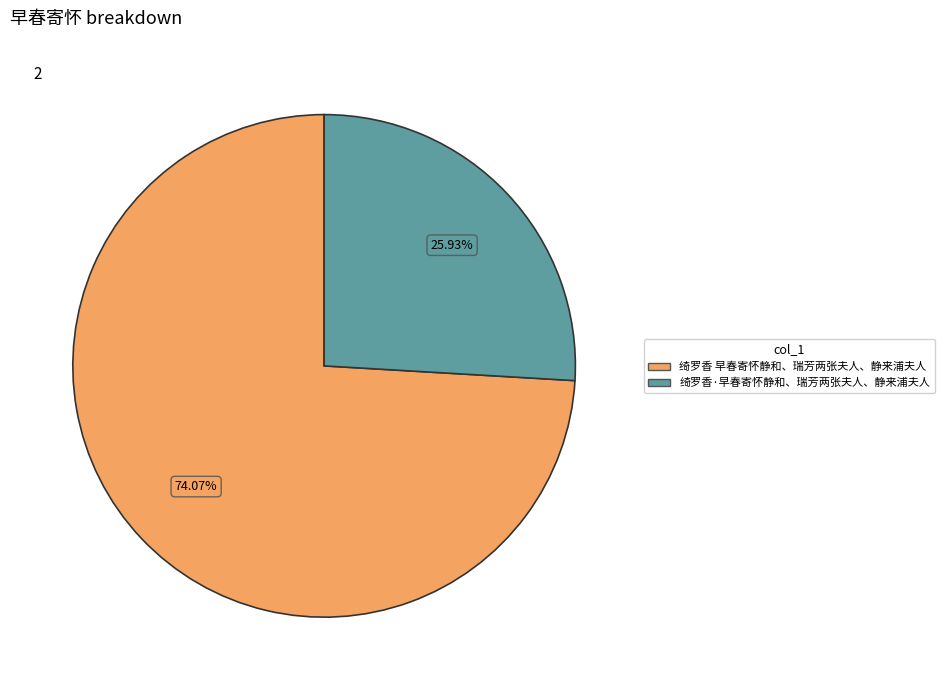

Which has a higher value, 绮罗香 早春寄怀静和、瑞芳两张夫人、静来浦夫人 or 绮罗香·早春寄怀静和、瑞芳两张夫人、静来浦夫人?

绮罗香 早春寄怀静和、瑞芳两张夫人、静来浦夫人